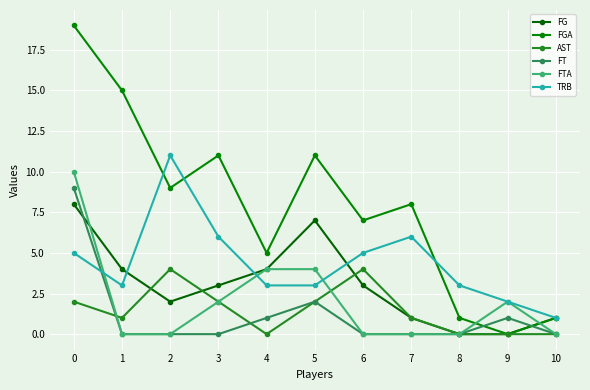

How many lines are shown in the chart?

6